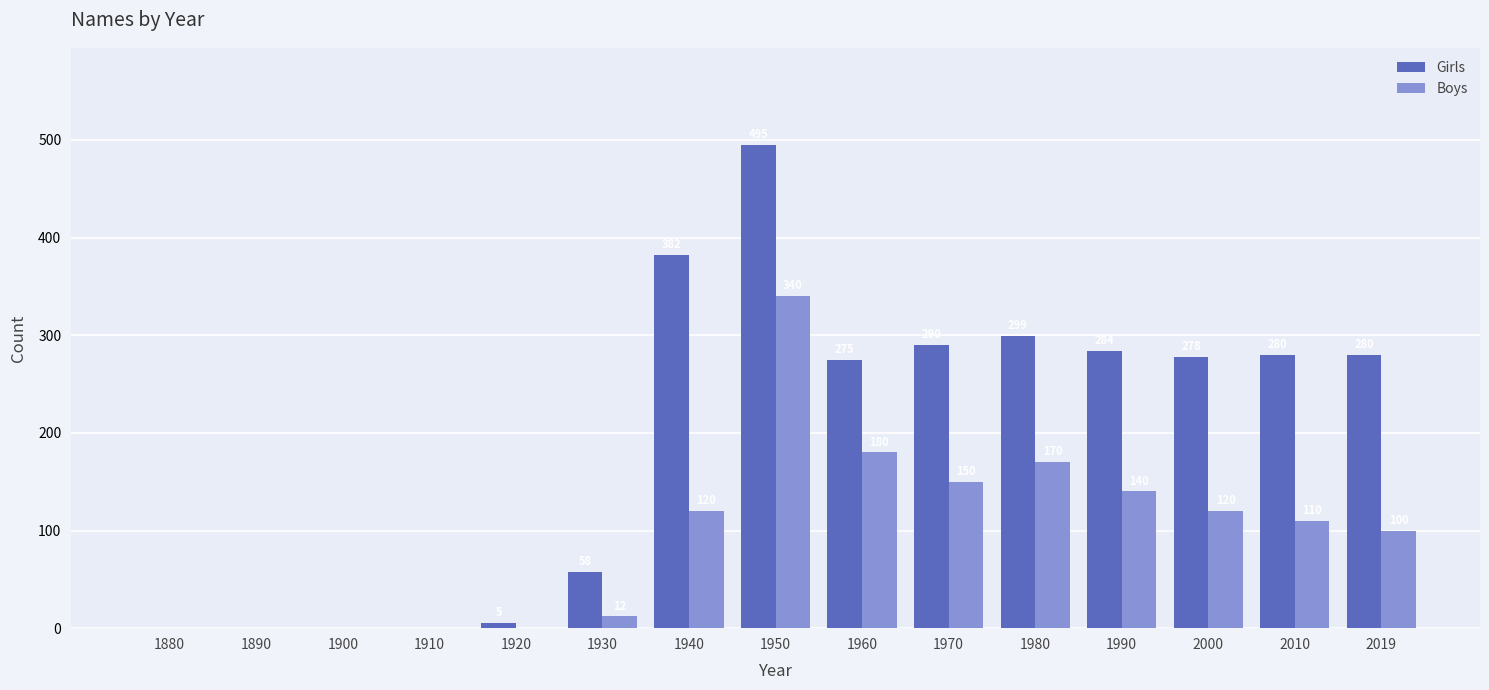

Reading left to right, transcribe all the data shown in this chart.

Girls: 1880=0	1890=0	1900=0	1910=0	1920=5	1930=58	1940=382	1950=495	1960=275	1970=290	1980=299	1990=284	2000=278	2010=280	2019=280
Boys: 1880=0	1890=0	1900=0	1910=0	1920=0	1930=12	1940=120	1950=340	1960=180	1970=150	1980=170	1990=140	2000=120	2010=110	2019=100